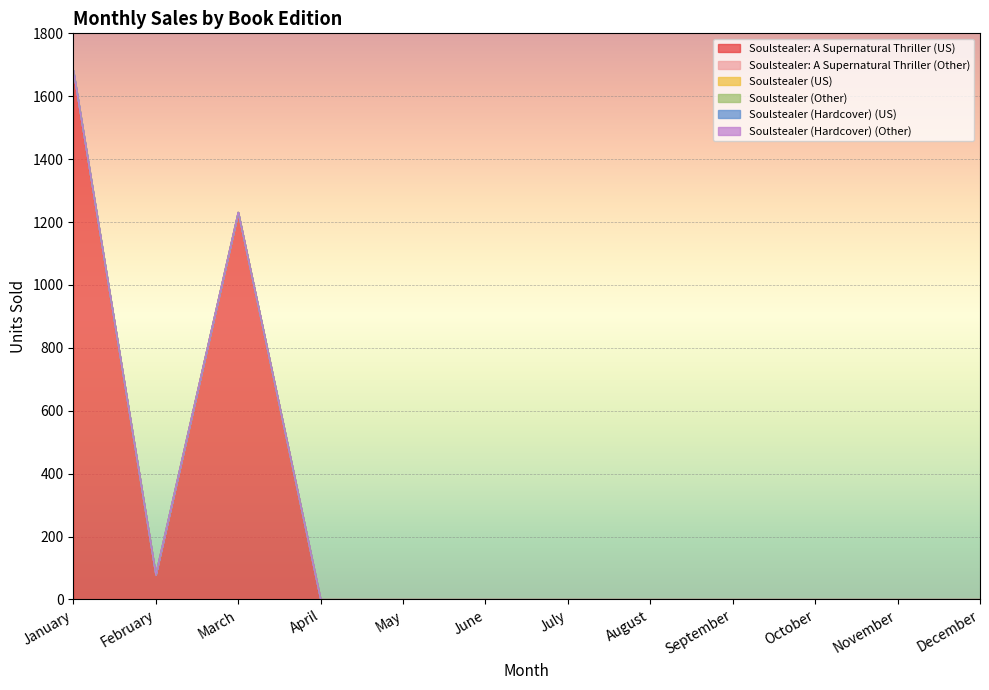

List the series in order of their peak value, highest first.

Soulstealer: A Supernatural Thriller (US), Soulstealer: A Supernatural Thriller (Other), Soulstealer (US), Soulstealer (Other), Soulstealer (Hardcover) (US), Soulstealer (Hardcover) (Other)